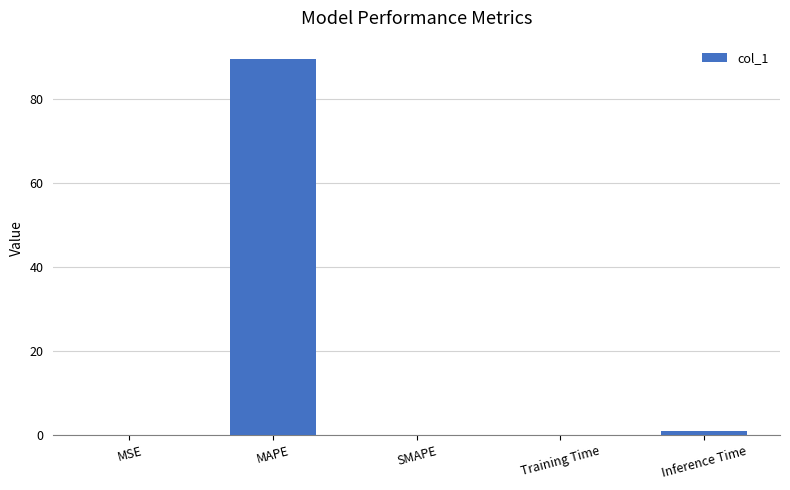

What is the sum of the values at MAPE and SMAPE?

89.3